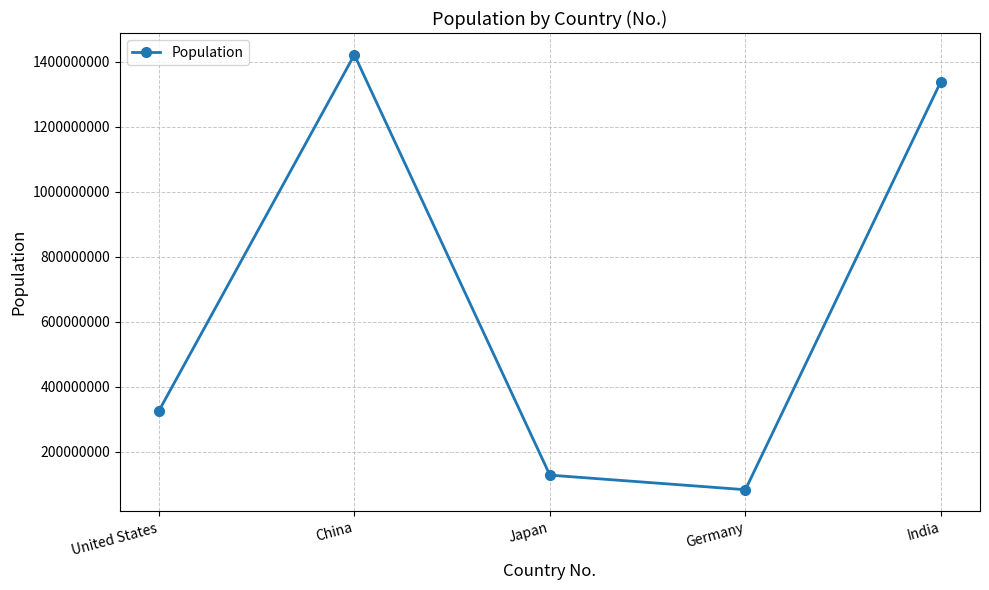

Where is the first local minimum?

Germany